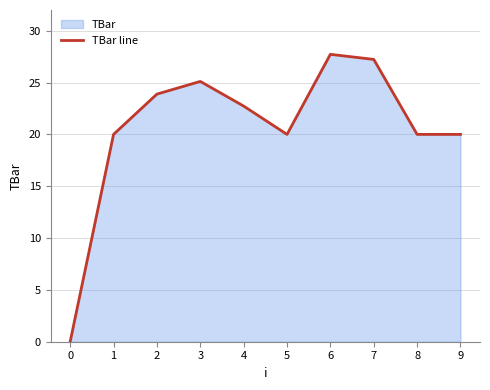

How many values exceed 22?

5